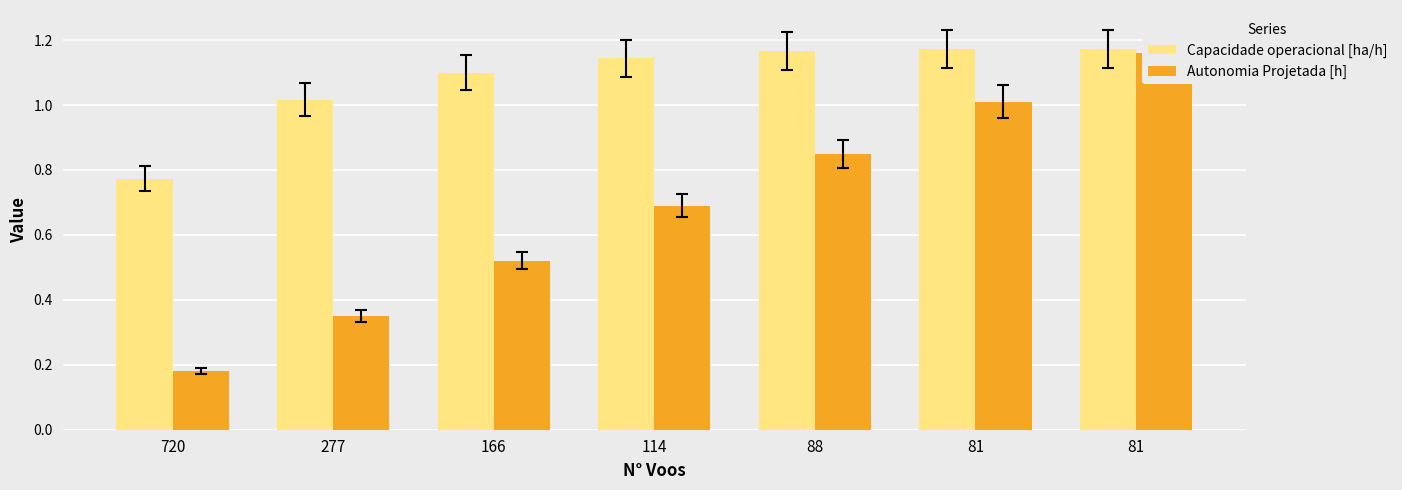

What is the spread (max minus min) of values at 114?

0.5